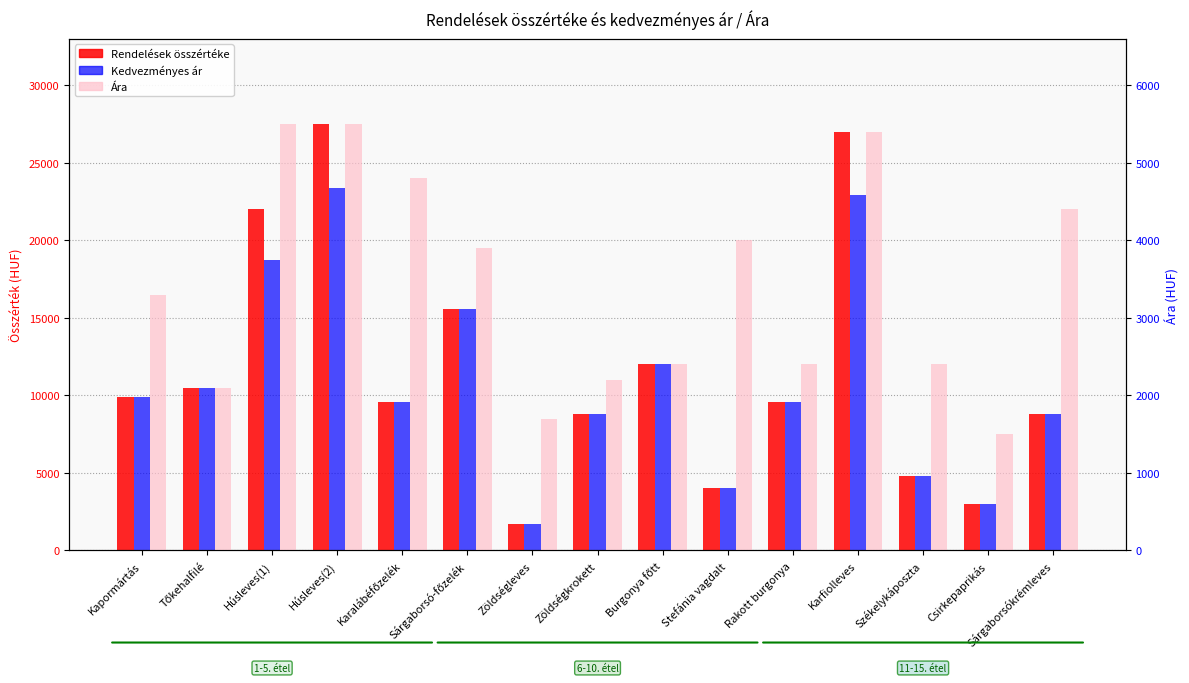

What are all the series names shown in the legend?

Rendelések összértéke, Kedvezményes ár, Ára